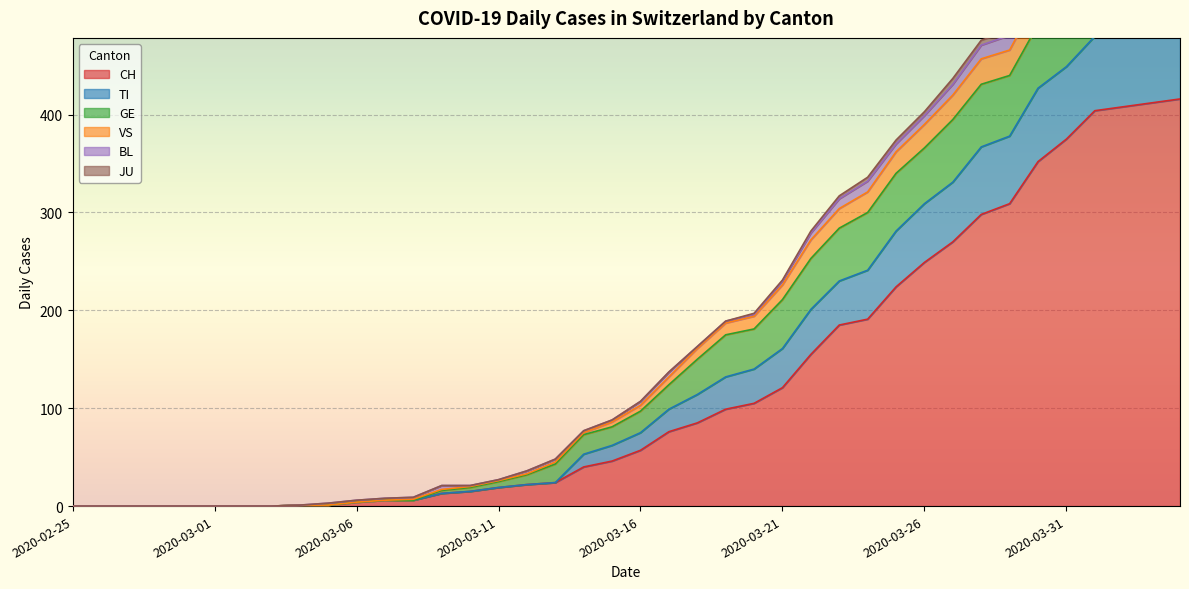

What is the label of the 35th point from the right?

2020-03-01